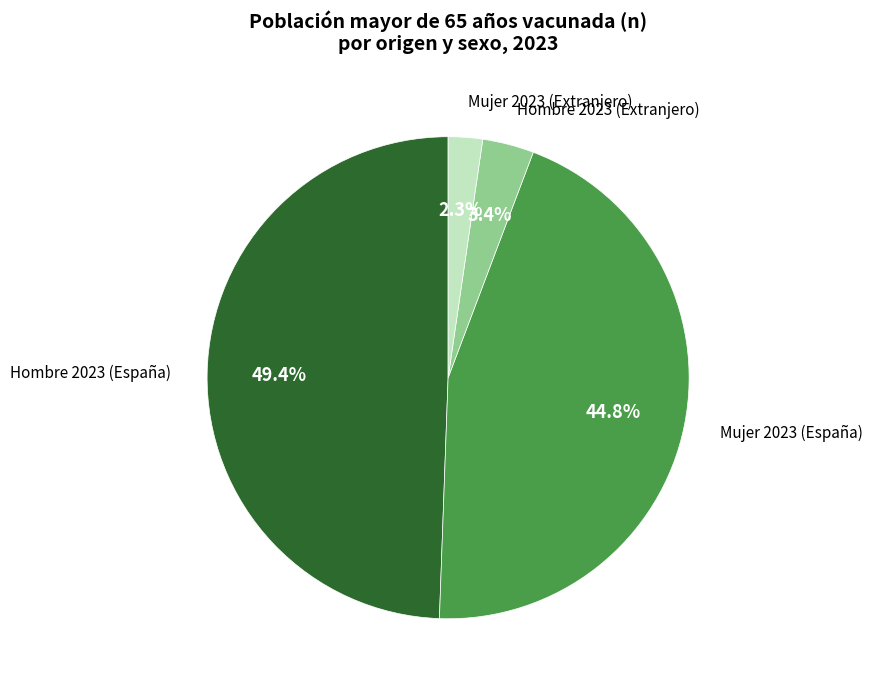

Is there a majority slice in this chart?

No